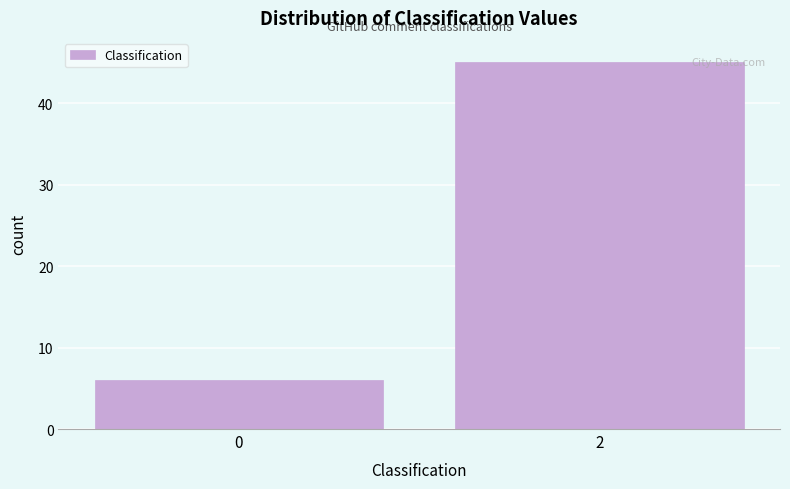

Reading left to right, extract all data points from this chart.

6	45